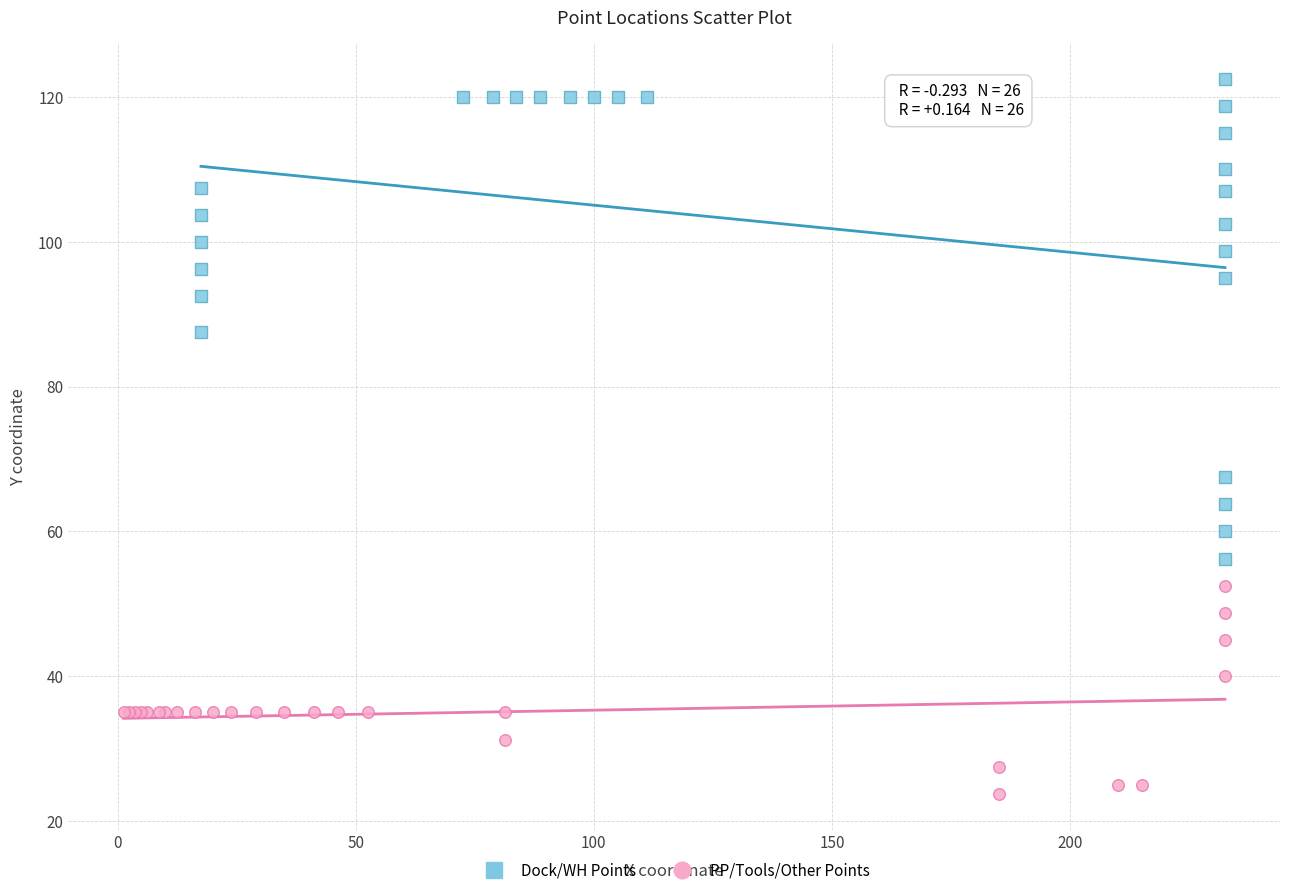

Which series has the widest spread of Y values?

Dock/WH Points